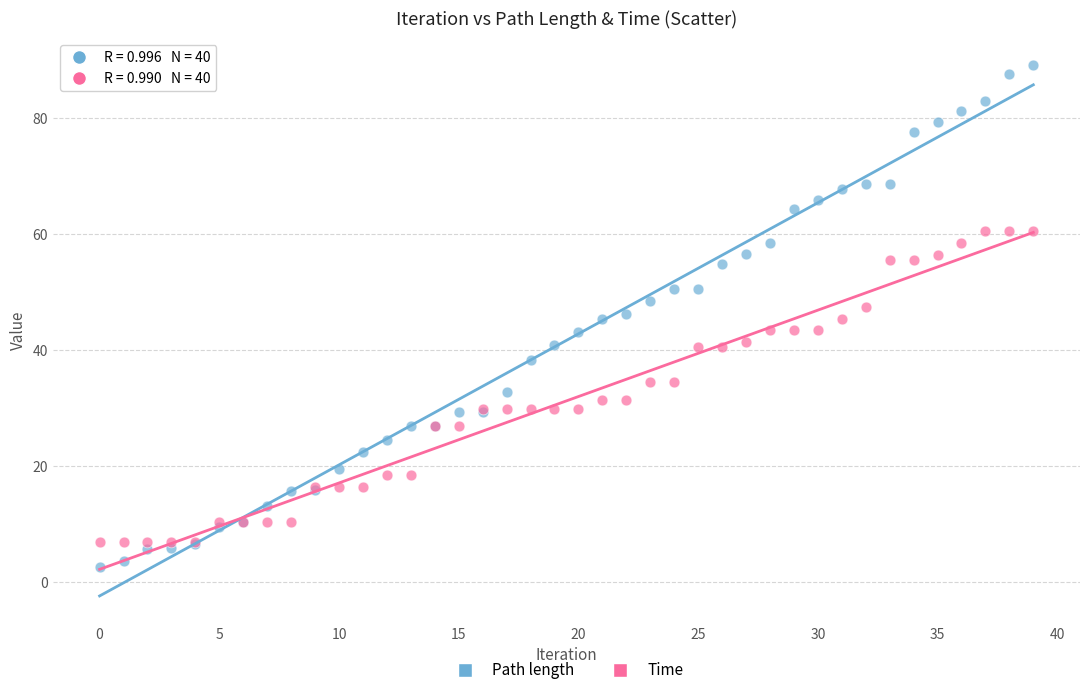

Which series has the widest spread of Y values?

Path length